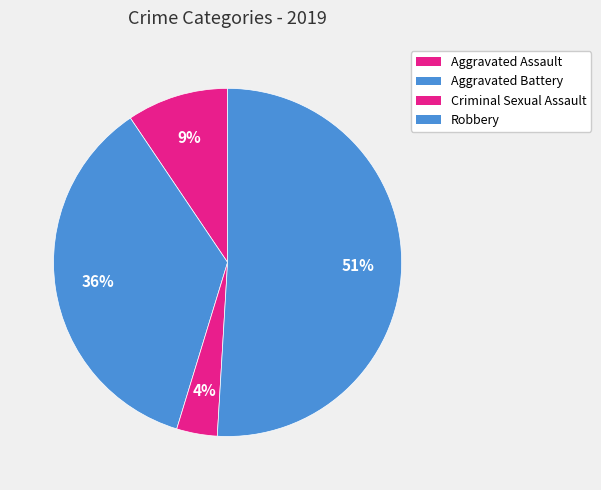

How many segments does this pie chart have?

4